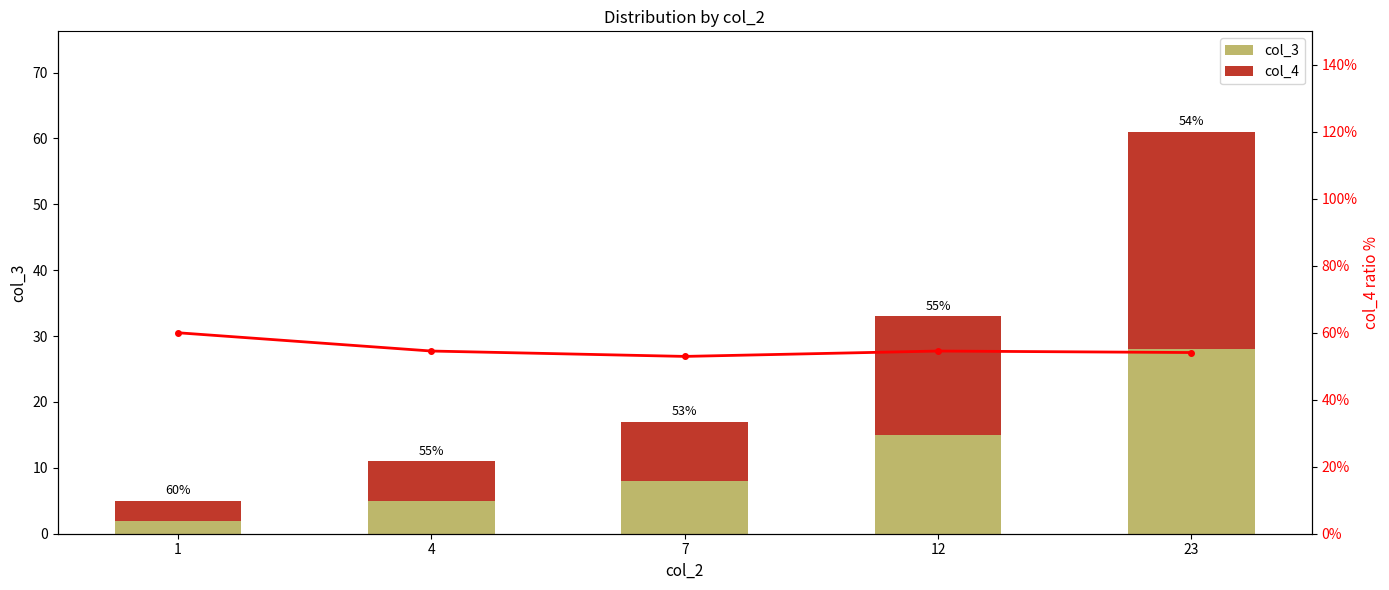

What is the difference between the maximum and minimum values in the col_4 ratio series?

7.1